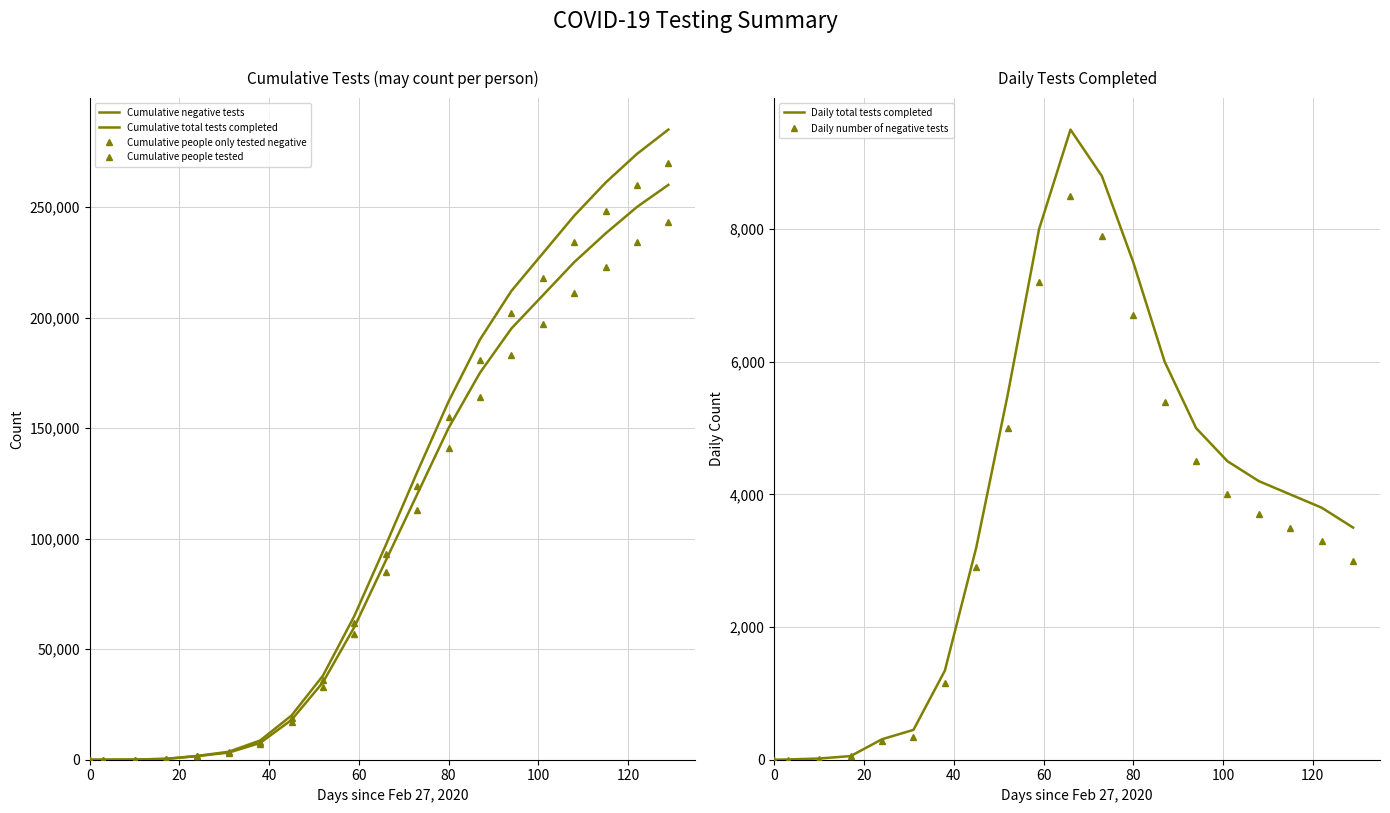

In Daily total tests completed, how many points are higher than both neighbors (excluding endpoints)?

1